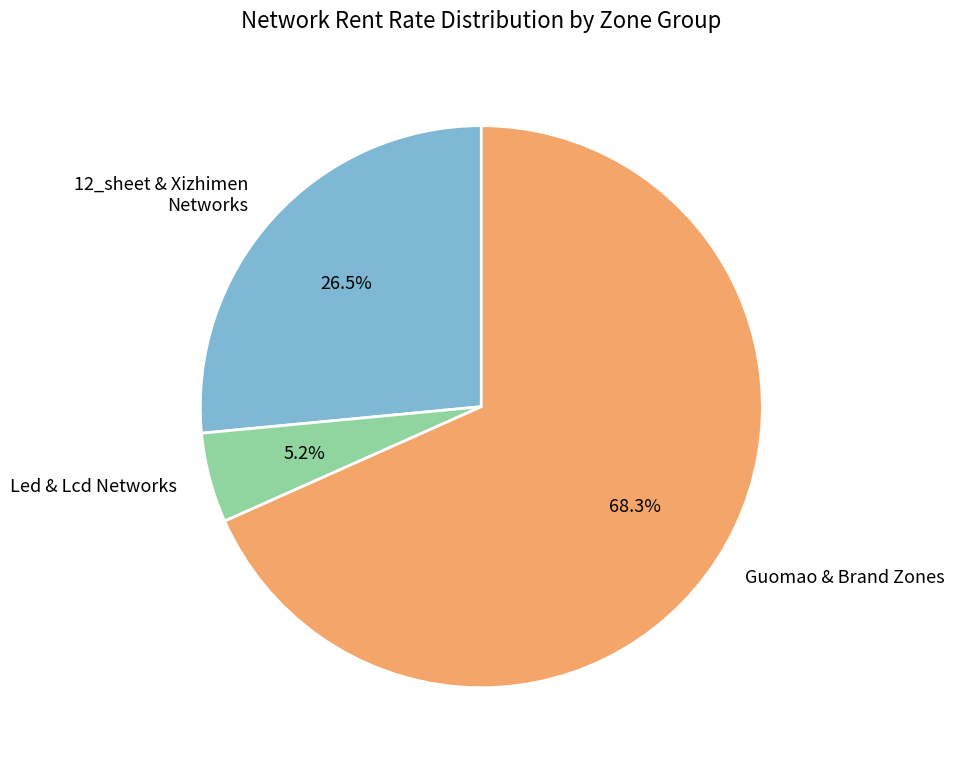

Is there a majority slice in this chart?

Yes